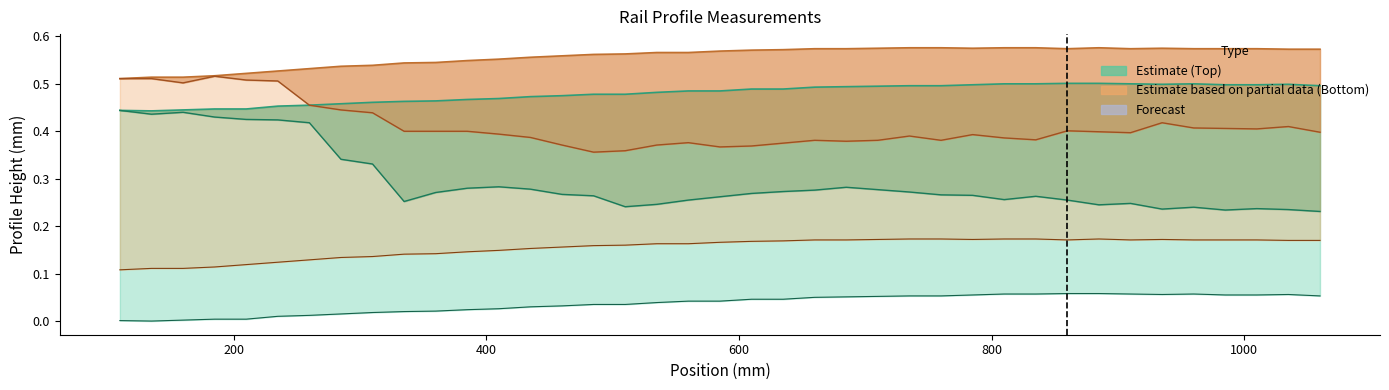

What is the average value of the Worn (Top) series?

0.3